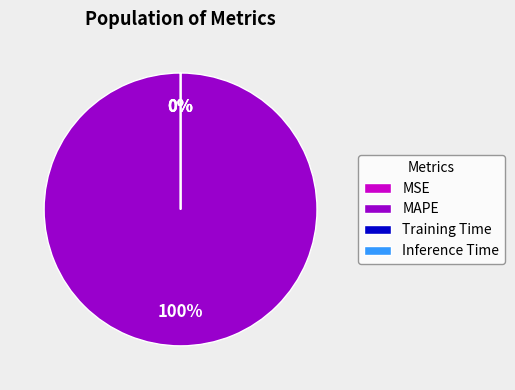

Which category has the biggest portion of the pie?

MAPE